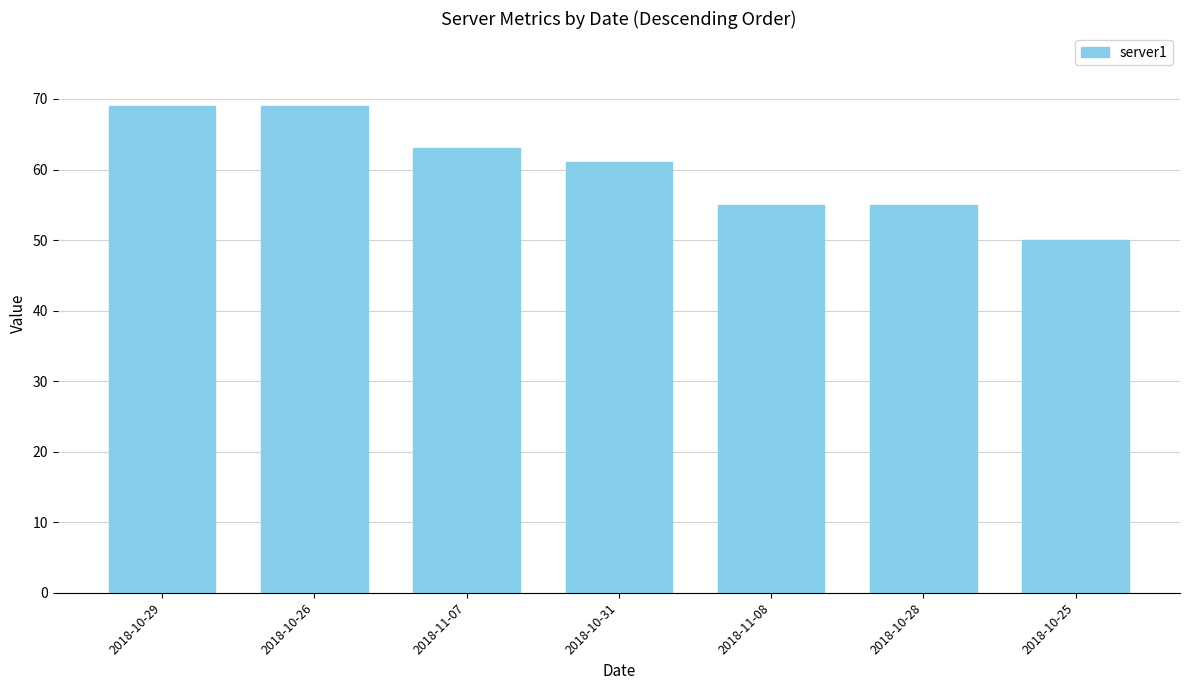

Reading left to right, extract all data points from this chart.

2018-10-29=69	2018-10-26=69	2018-11-07=63	2018-10-31=61	2018-11-08=55	2018-10-28=55	2018-10-25=50